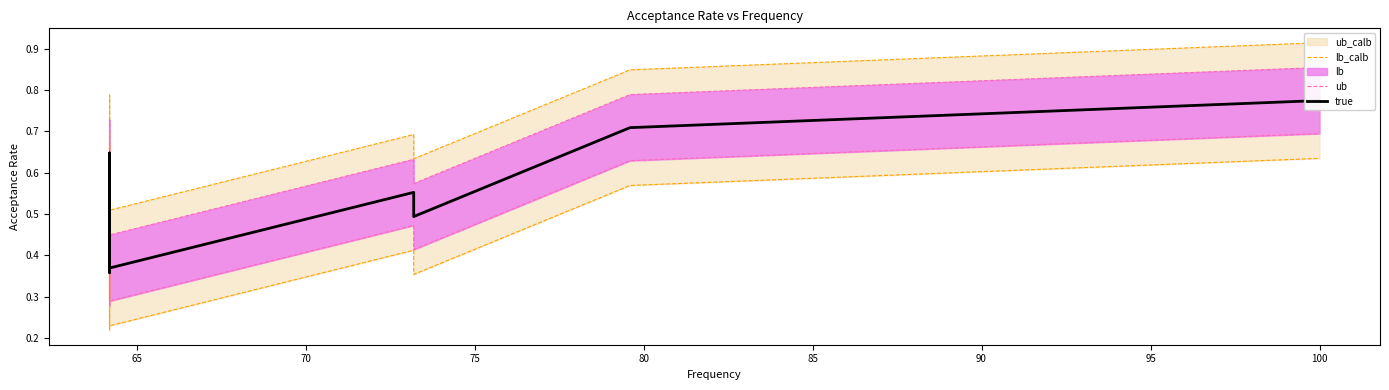

Is it true that lb_calb equals 0.7 at 60?

False